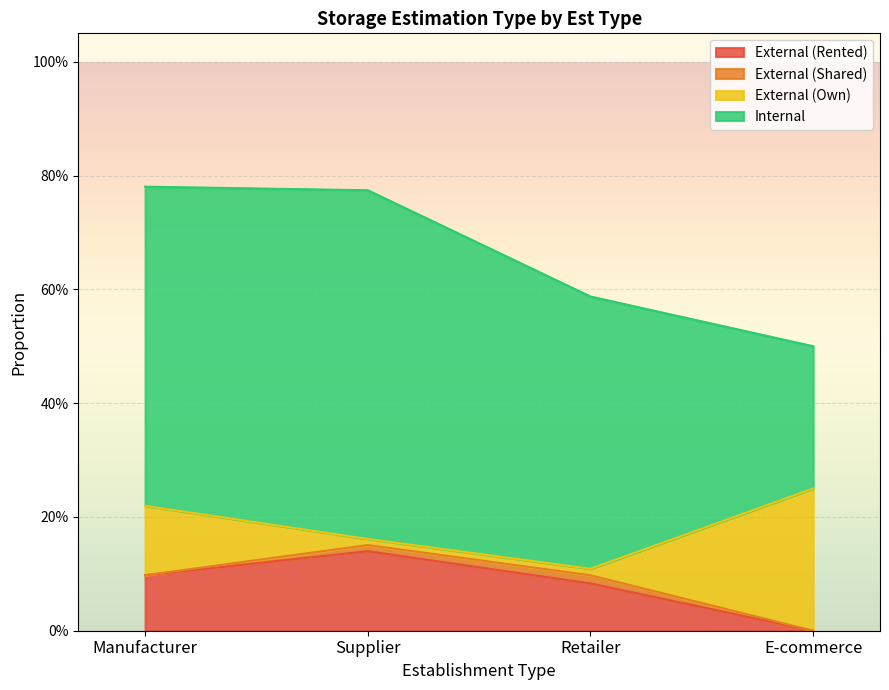

Between Manufacturer and E-commerce, which is larger?

Manufacturer